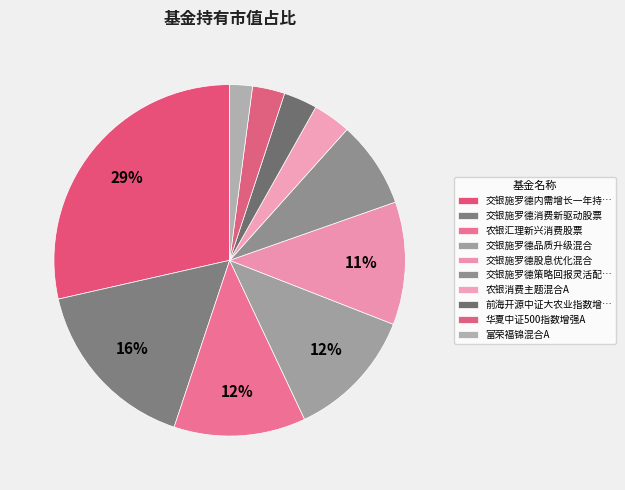

To the nearest percent, what is the difference between the 交银施罗德品质升级混合 and 华夏中证500指数增强A slice percentages?

9%